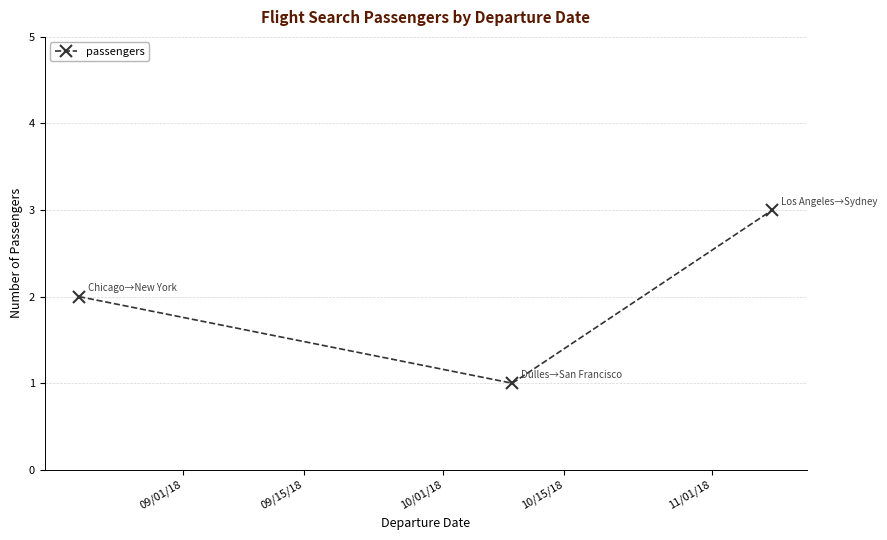

What is the maximum value shown in the chart?

3